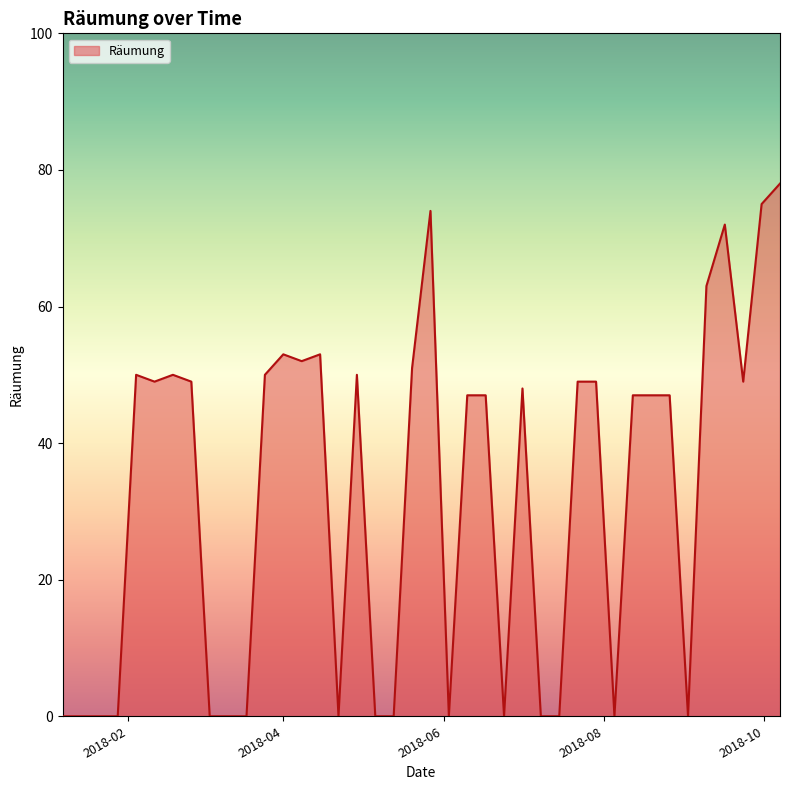

What is the maximum value shown in the chart?

78